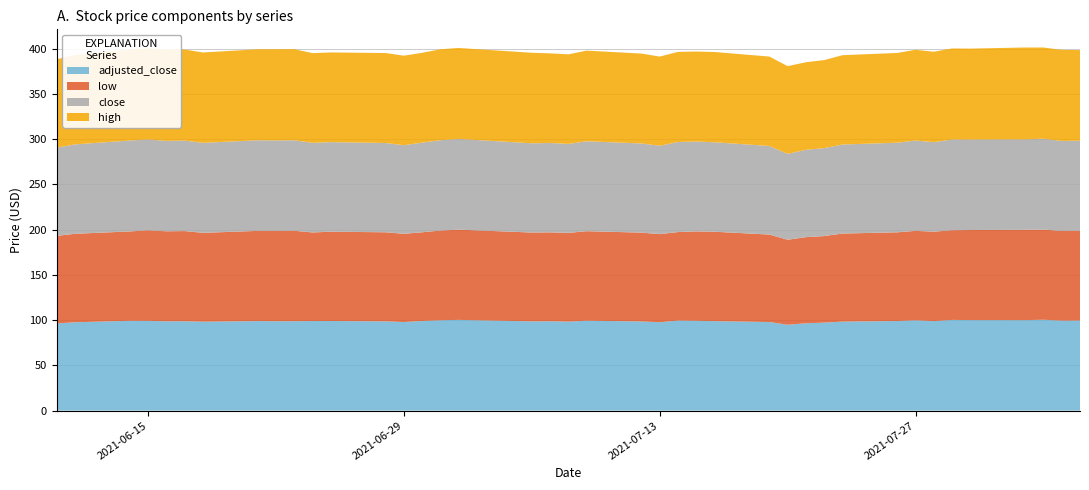

Reading left to right, transcribe all the data shown in this chart.

high: 2021-06-10=97.6	2021-06-11=98.9	2021-06-14=100.6	2021-06-15=100.9	2021-06-16=101.0	2021-06-17=100.7	2021-06-18=99.9	2021-06-21=100.6	2021-06-22=100.8	2021-06-23=100.7	2021-06-24=99.2	2021-06-25=99.1	2021-06-28=99.5	2021-06-29=99.0	2021-06-30=99.3	2021-07-01=100.5	2021-07-02=100.5	2021-07-06=100.1	2021-07-07=99.1	2021-07-08=99.0	2021-07-09=100.2	2021-07-12=99.4	2021-07-13=98.5	2021-07-14=99.6	2021-07-15=99.5	2021-07-16=99.8	2021-07-19=98.8	2021-07-20=97.0	2021-07-21=96.8	2021-07-22=97.3	2021-07-23=98.7	2021-07-26=99.2	2021-07-27=100.3	2021-07-28=100.0	2021-07-29=100.6	2021-07-30=100.5	2021-08-02=101.5	2021-08-03=100.8	2021-08-04=100.7	2021-08-05=100.1
close: 2021-06-10=97.5	2021-06-11=98.8	2021-06-14=100.5	2021-06-15=100.5	2021-06-16=99.9	2021-06-17=100.0	2021-06-18=99.5	2021-06-21=100.2	2021-06-22=100.0	2021-06-23=100.0	2021-06-24=99.0	2021-06-25=99.0	2021-06-28=98.7	2021-06-29=97.9	2021-06-30=99.1	2021-07-01=99.9	2021-07-02=100.3	2021-07-06=98.7	2021-07-07=98.8	2021-07-08=98.4	2021-07-09=99.4	2021-07-12=98.5	2021-07-13=97.7	2021-07-14=99.6	2021-07-15=99.3	2021-07-16=98.9	2021-07-19=97.9	2021-07-20=94.9	2021-07-21=96.5	2021-07-22=97.2	2021-07-23=98.4	2021-07-26=99.0	2021-07-27=99.8	2021-07-28=98.9	2021-07-29=100.3	2021-07-30=100.1	2021-08-02=100.0	2021-08-03=100.4	2021-08-04=99.5	2021-08-05=99.6
low: 2021-06-10=96.8	2021-06-11=97.8	2021-06-14=98.8	2021-06-15=100.0	2021-06-16=99.5	2021-06-17=99.7	2021-06-18=98.2	2021-06-21=99.7	2021-06-22=99.8	2021-06-23=99.9	2021-06-24=97.9	2021-06-25=98.7	2021-06-28=98.5	2021-06-29=97.5	2021-06-30=98.0	2021-07-01=99.2	2021-07-02=99.7	2021-07-06=98.2	2021-07-07=98.2	2021-07-08=98.1	2021-07-09=98.9	2021-07-12=98.2	2021-07-13=97.4	2021-07-14=97.8	2021-07-15=98.8	2021-07-16=98.8	2021-07-19=96.7	2021-07-20=93.9	2021-07-21=95.2	2021-07-22=95.7	2021-07-23=97.3	2021-07-26=98.0	2021-07-27=98.9	2021-07-28=98.8	2021-07-29=99.1	2021-07-30=99.5	2021-08-02=99.8	2021-08-03=99.6	2021-08-04=99.1	2021-08-05=99.2
adjusted_close: 2021-06-10=96.4	2021-06-11=97.7	2021-06-14=99.3	2021-06-15=99.3	2021-06-16=98.7	2021-06-17=98.8	2021-06-18=98.3	2021-06-21=99.0	2021-06-22=98.8	2021-06-23=98.8	2021-06-24=99.0	2021-06-25=99.0	2021-06-28=98.7	2021-06-29=97.9	2021-06-30=99.1	2021-07-01=99.9	2021-07-02=100.3	2021-07-06=98.7	2021-07-07=98.8	2021-07-08=98.4	2021-07-09=99.4	2021-07-12=98.5	2021-07-13=97.7	2021-07-14=99.6	2021-07-15=99.3	2021-07-16=98.9	2021-07-19=97.9	2021-07-20=94.9	2021-07-21=96.5	2021-07-22=97.2	2021-07-23=98.4	2021-07-26=99.0	2021-07-27=99.8	2021-07-28=98.9	2021-07-29=100.3	2021-07-30=100.1	2021-08-02=100.0	2021-08-03=100.4	2021-08-04=99.5	2021-08-05=99.6